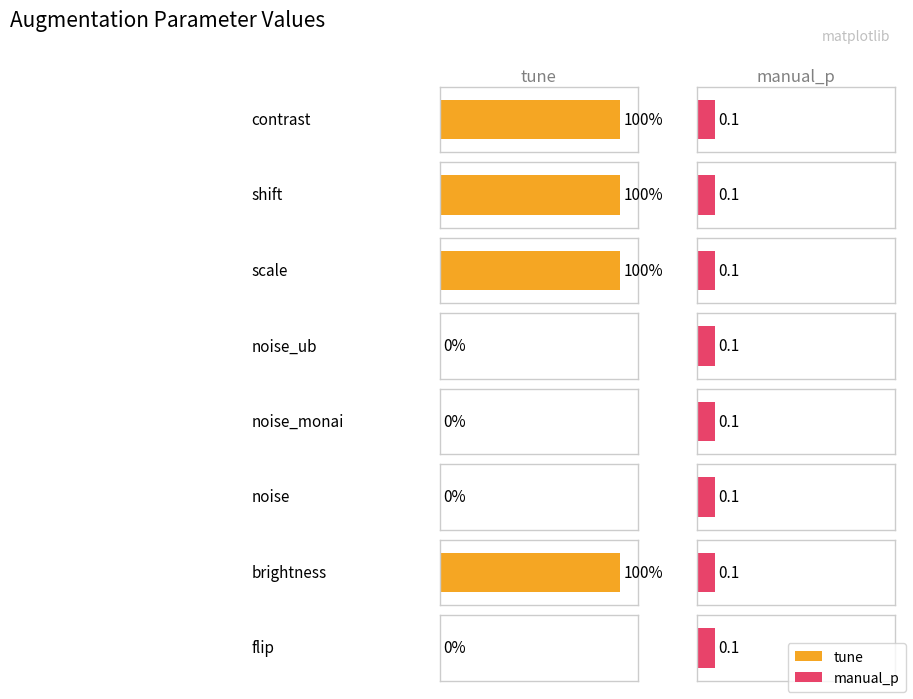

Which category has the lowest value in the tune series?

noise_ub